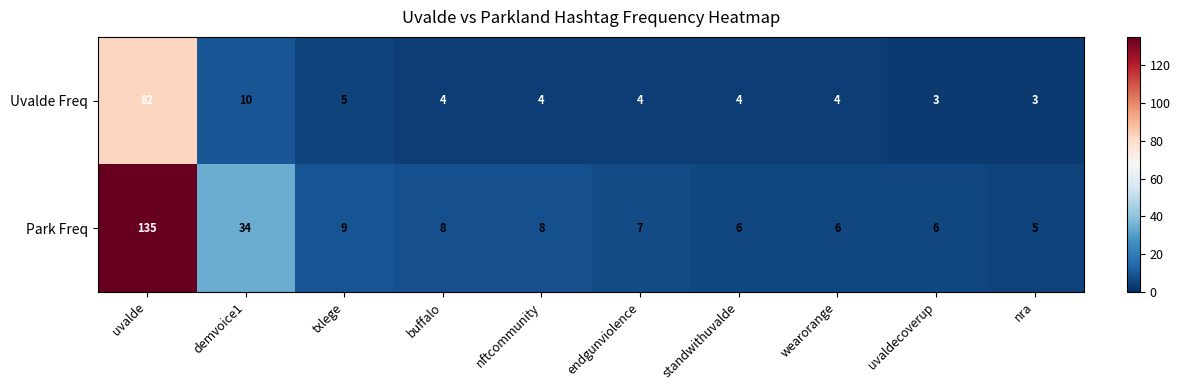

True or false: Uvalde Freq has a value of 3 at nra.

True